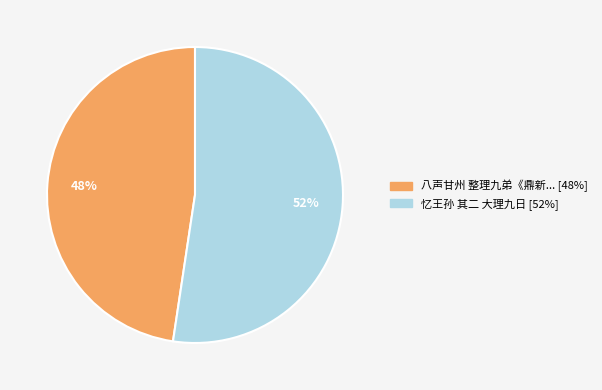

Is there a majority slice in this chart?

Yes